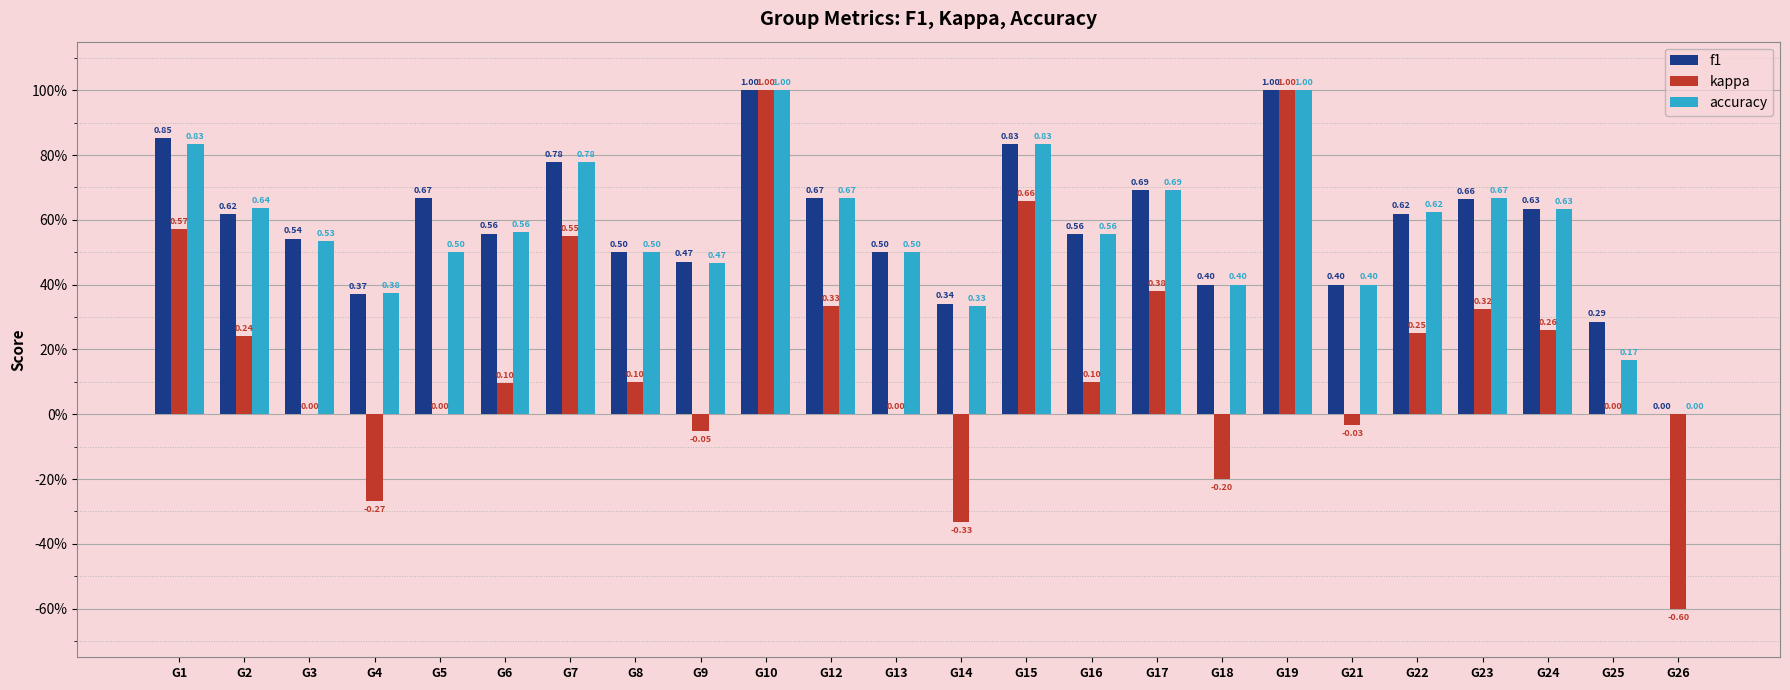

What is the greatest value displayed?

1.0